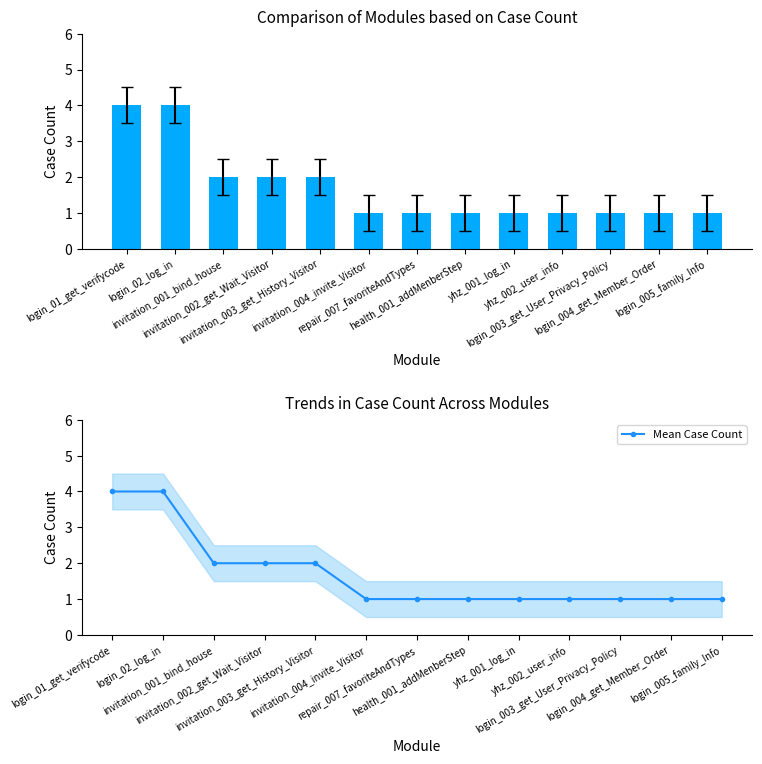

What is the average value of the Mean Case Count series?

2